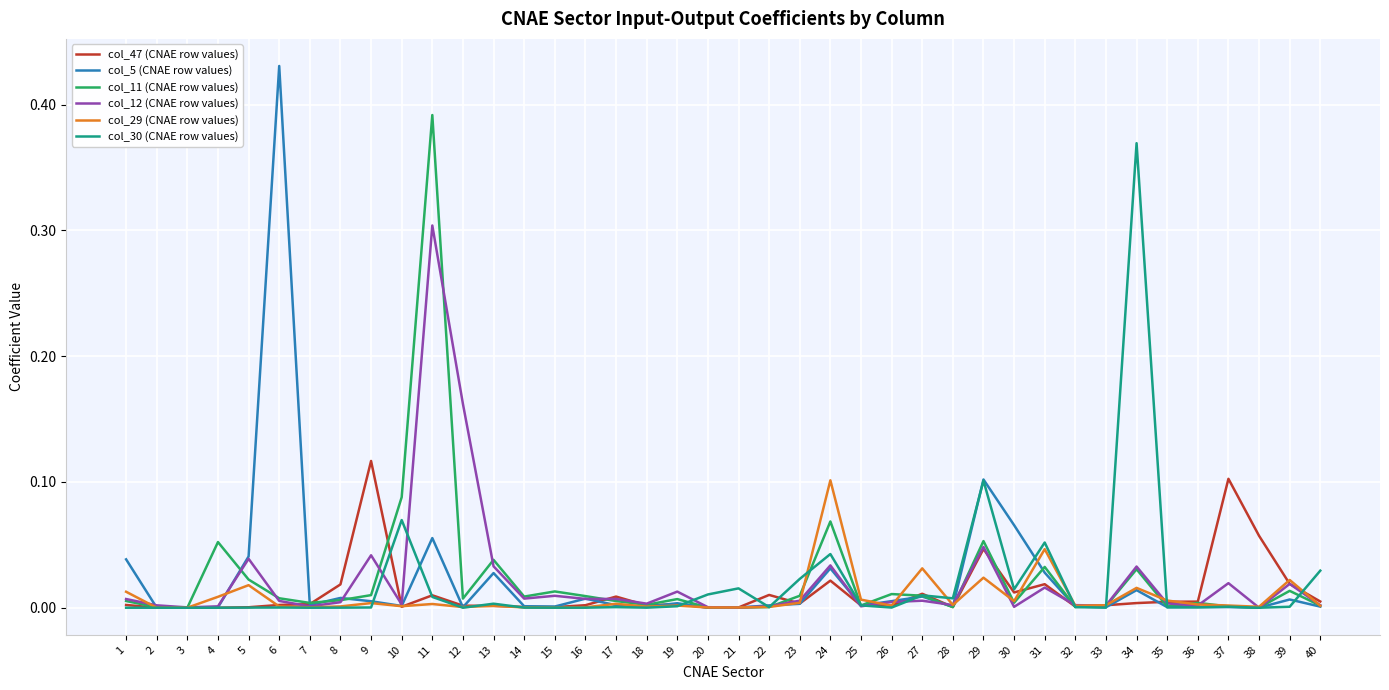

Does the chart have visible grid lines?

Yes